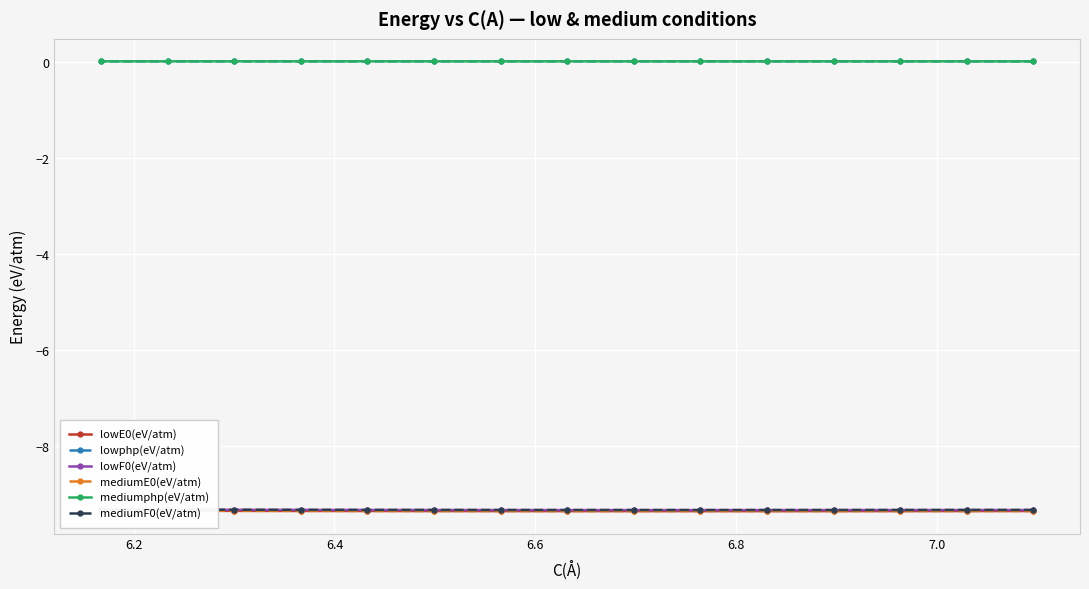

What is the value of the lowE0(eV/atm) point at the 10th from the left?

-9.4